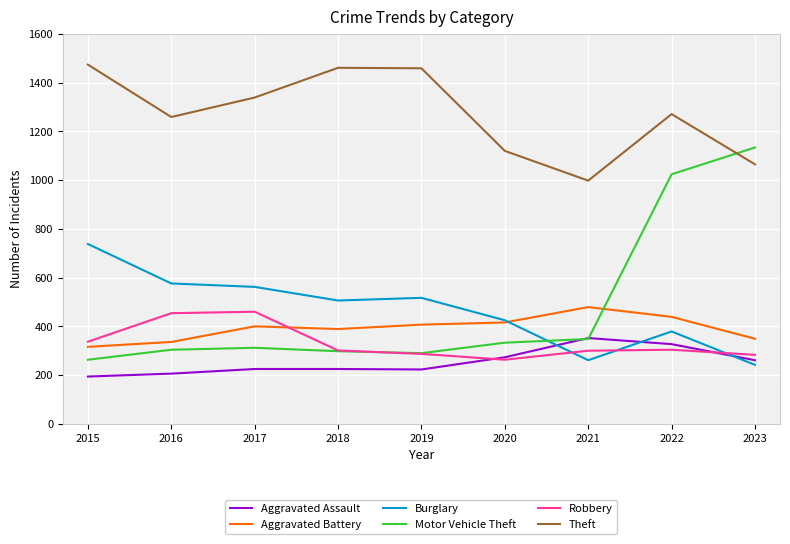

Which series ends up on top after the final intersection of Burglary and Aggravated Battery?

Aggravated Battery